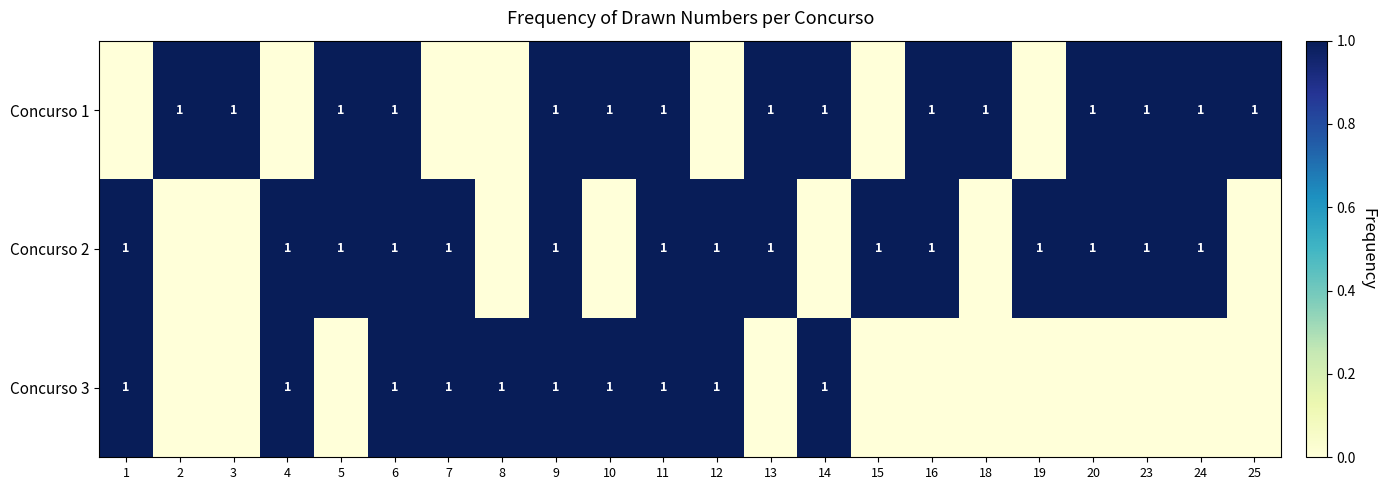

The Concurso 3 series shows 1 at 12. True or false?

True